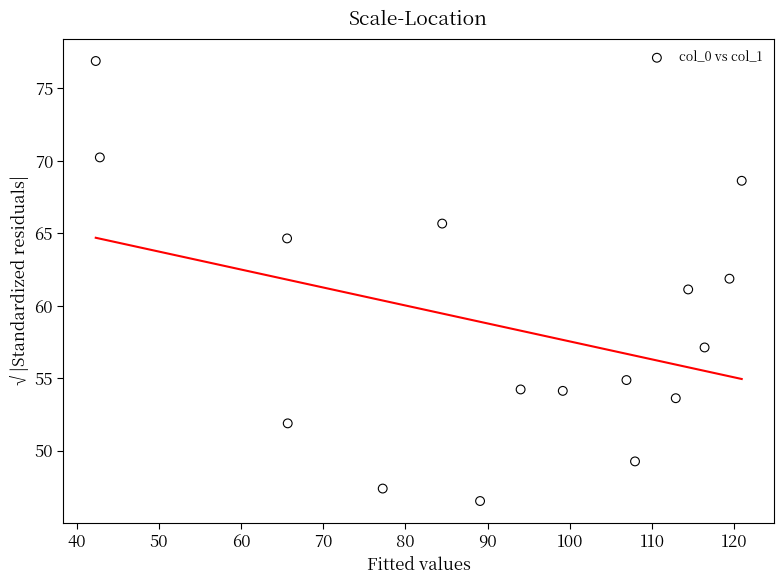

What is the range of X values (max minus min)?

78.5